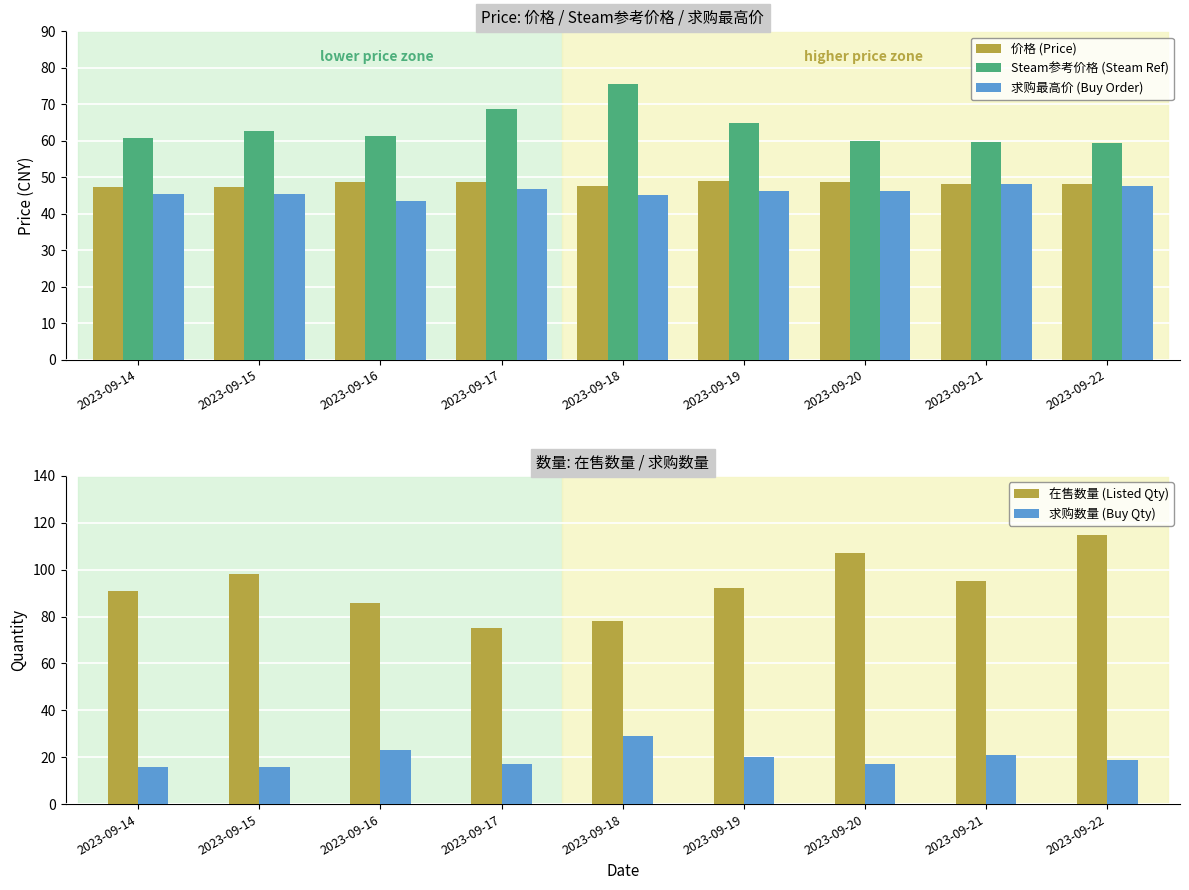

Between 2023-09-15 and 2023-09-22, which is larger?

2023-09-22